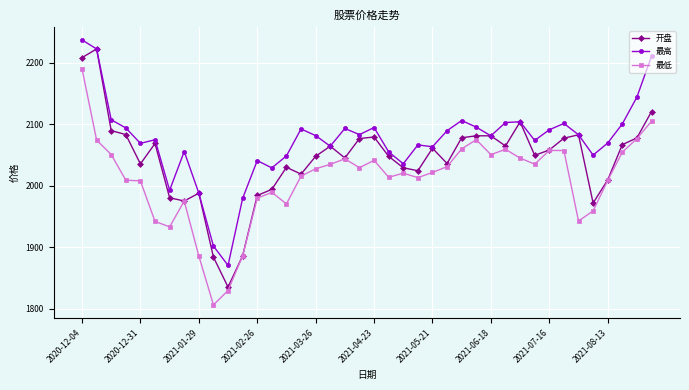

Which series has the largest total across all categories?

最高